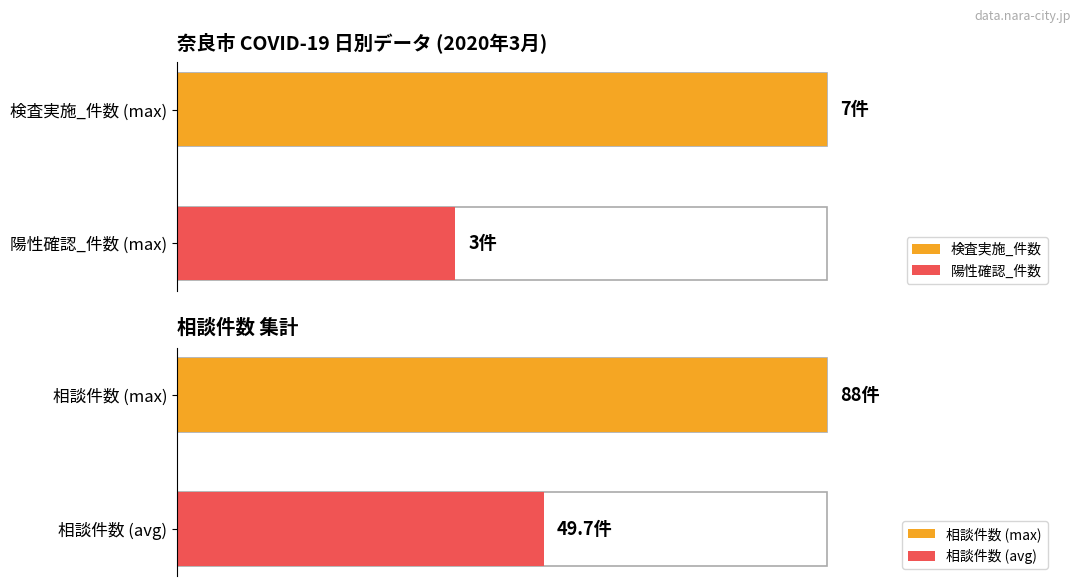

The value of 陽性確認_件数 at 03-09 is 0. True or false?

True